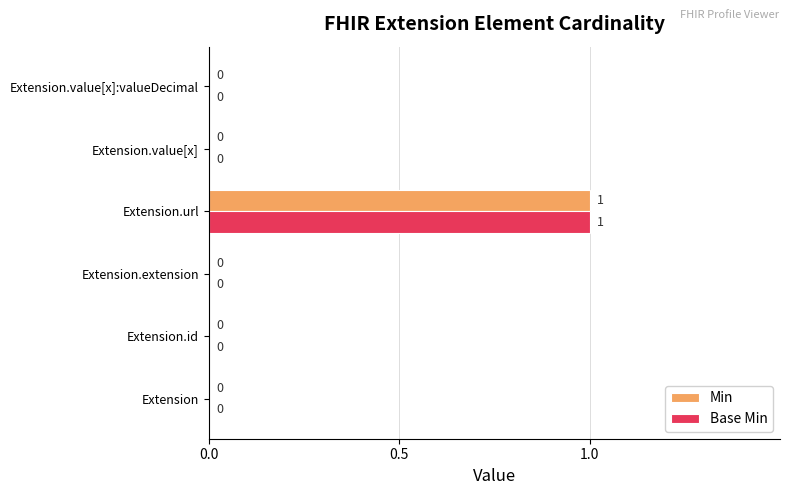

What is the maximum value for Base Min?

1